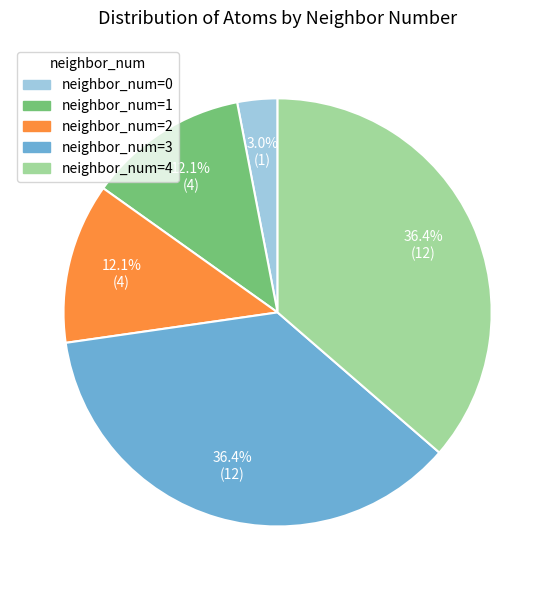

How many slices are in this pie chart?

5